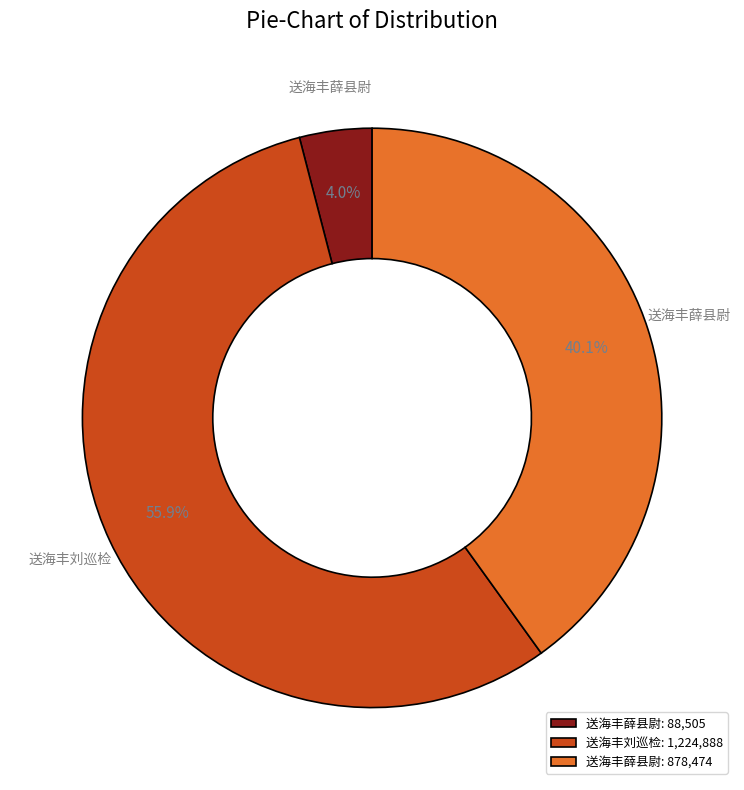

How many segments does this pie chart have?

3